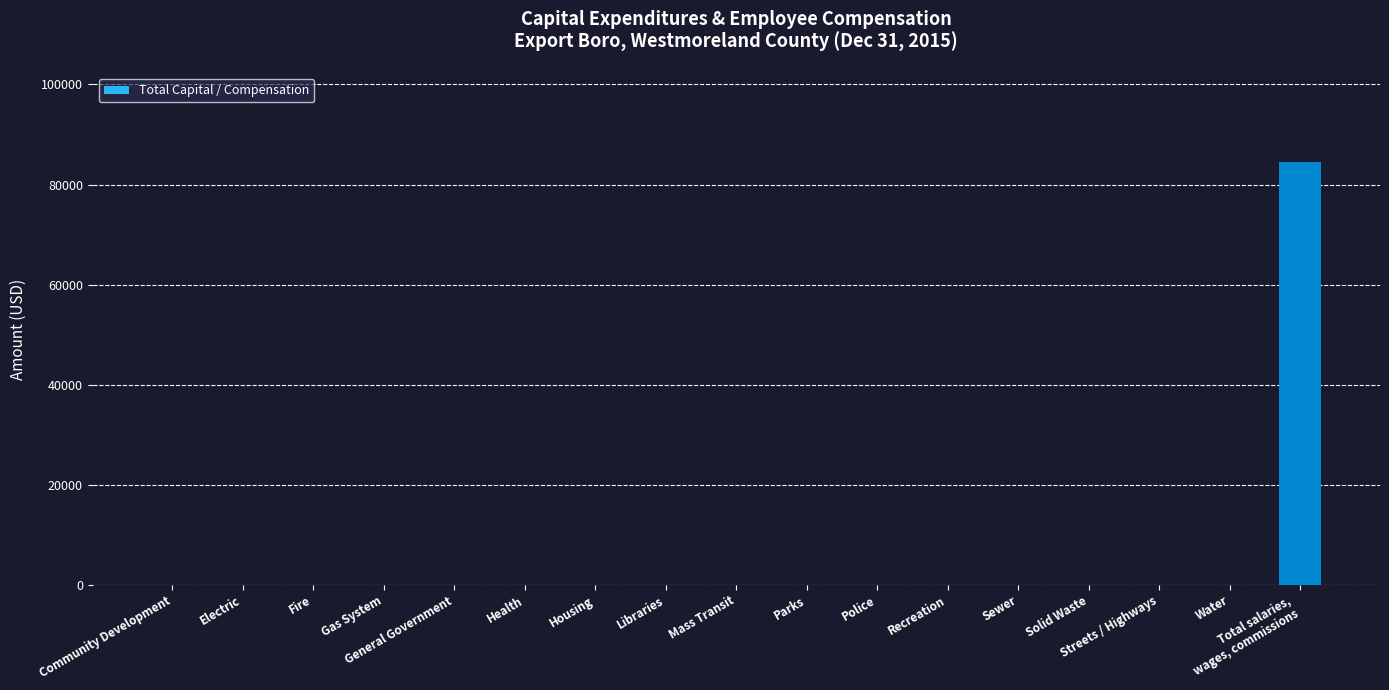

What is the maximum value shown in the chart?

84574